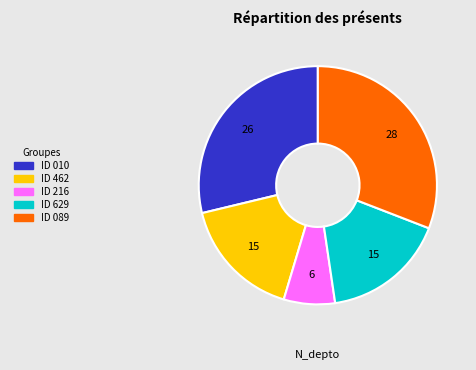

What is the smallest slice in the pie chart?

ID 216